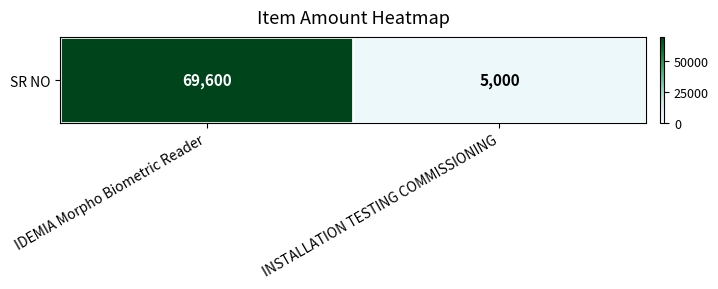

What is the minimum value shown in the chart?

5000